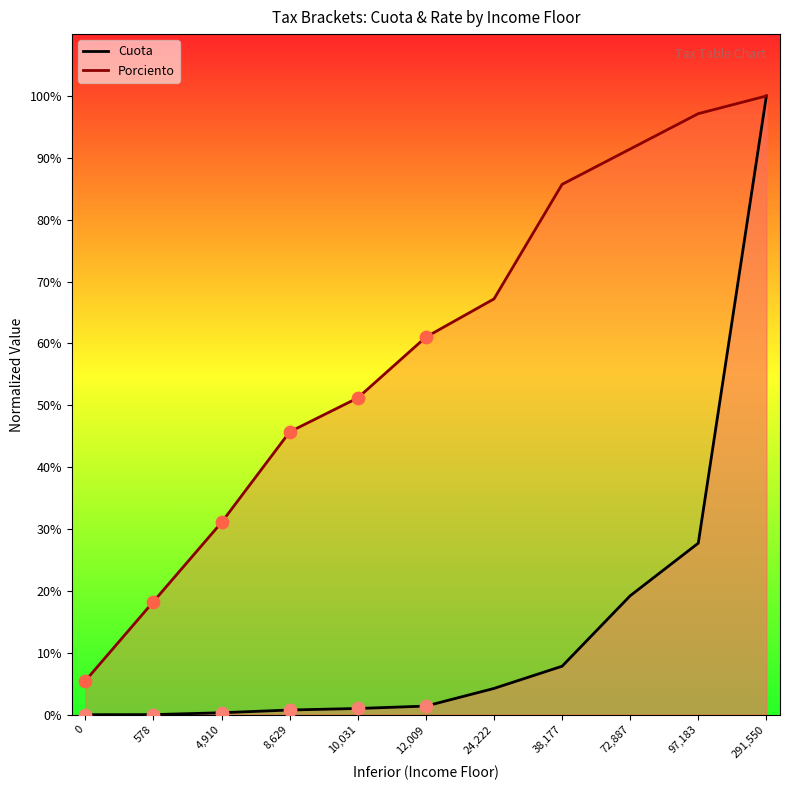

What are all the series names shown in the legend?

Cuota (line), Porciento (line)